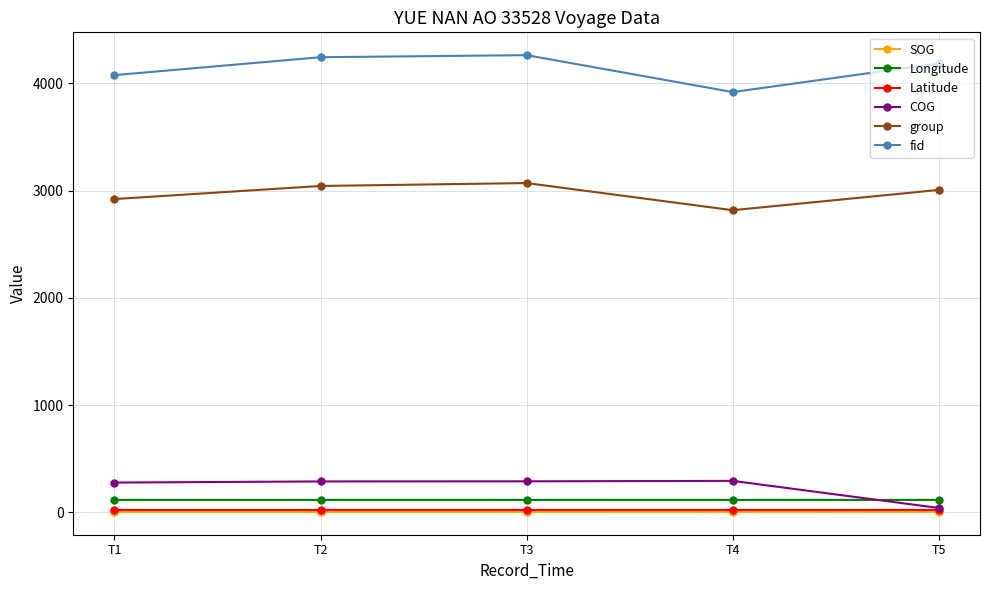

The value of group at T1 is 4332.0. True or false?

False